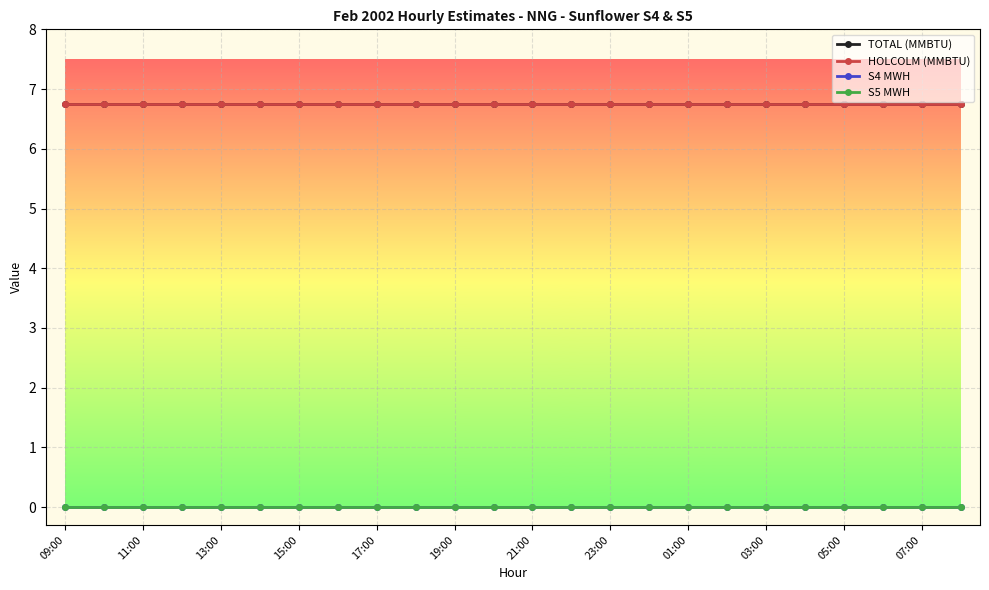

Rank the series by their maximum value, from highest to lowest.

TOTAL (MMBTU), HOLCOLM (MMBTU), S4 MWH, S5 MWH